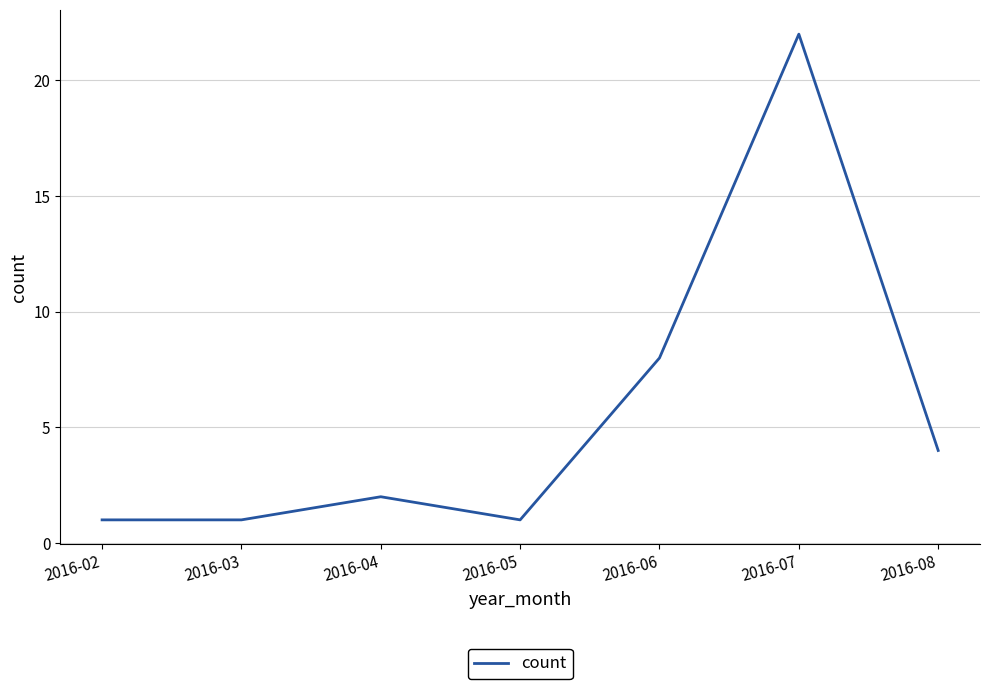

Reading right to left, what are all the values shown in this chart?

4	22	8	1	2	1	1